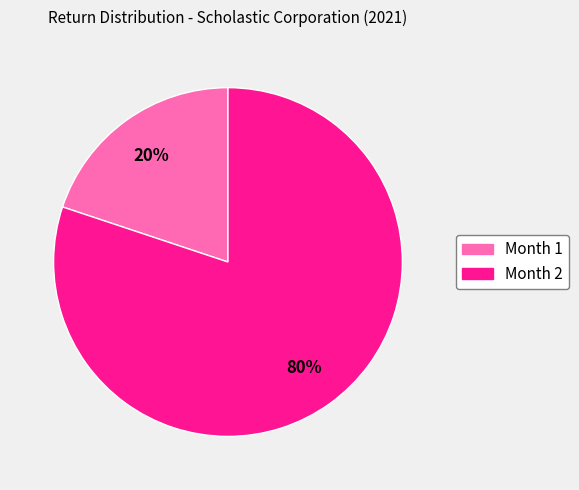

Count the number of slices in the pie.

2